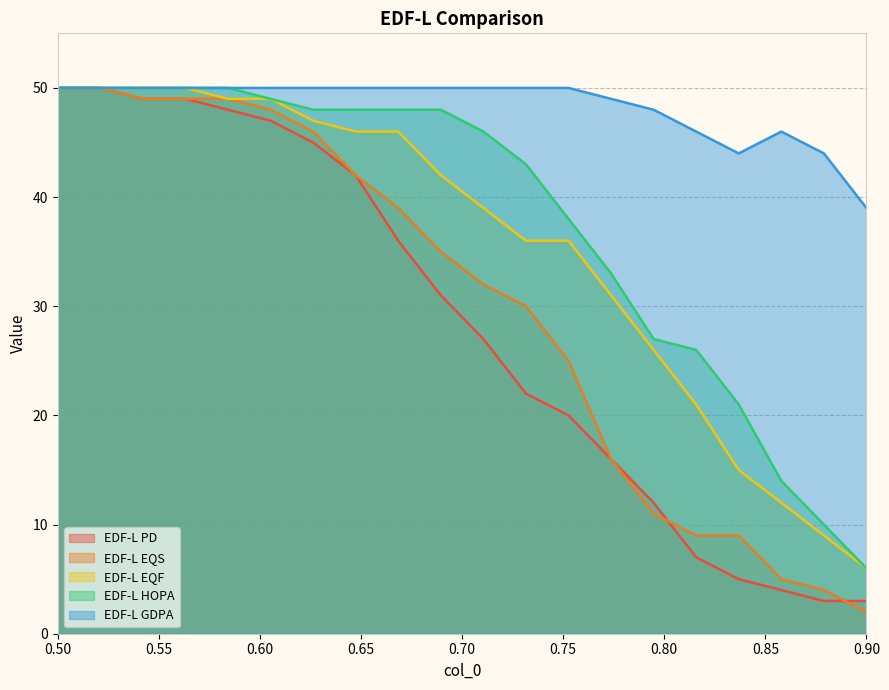

Which label corresponds to the smallest value in the chart?

0.90